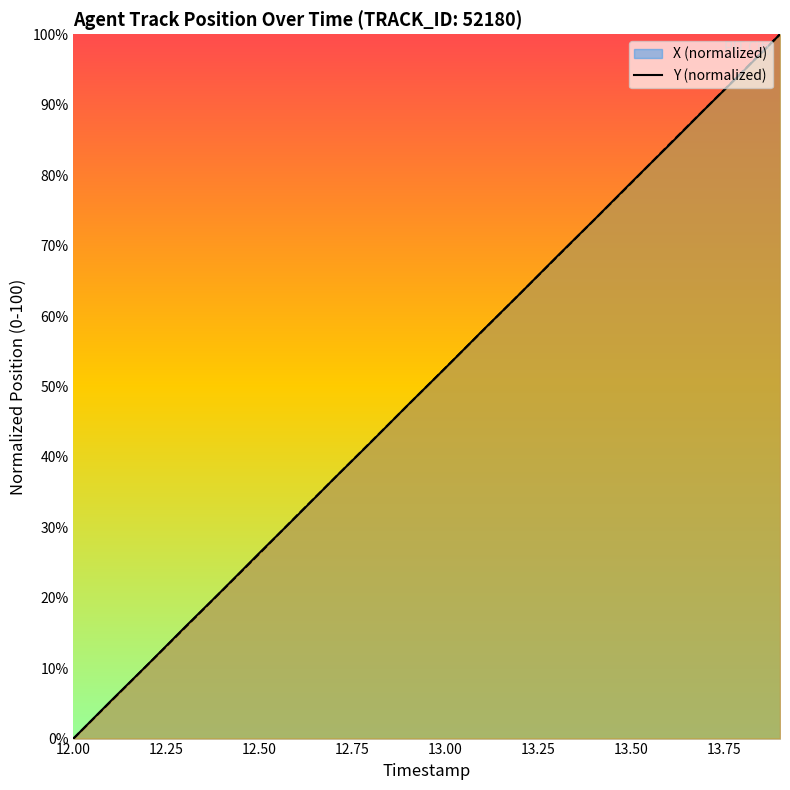

What is the total value across all series at 12.50?

52.6